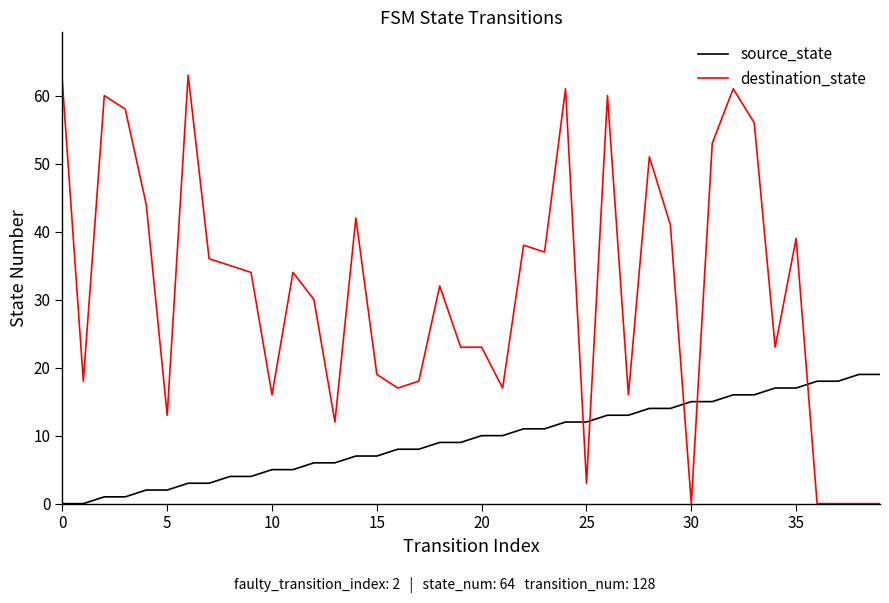

What are all the series names shown in the legend?

source_state, destination_state